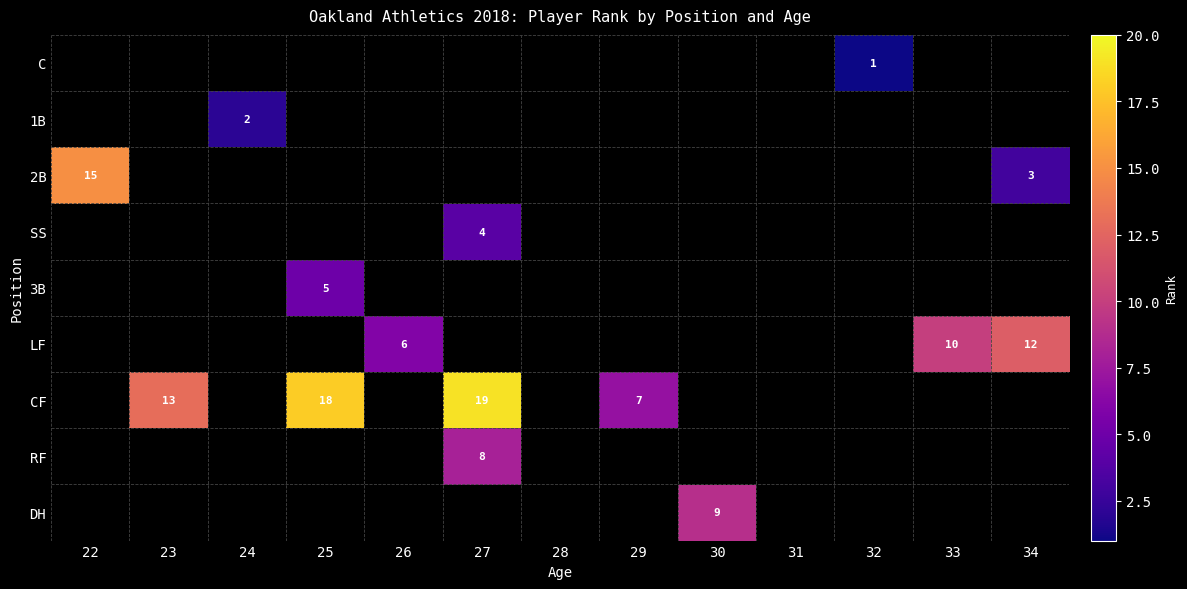

The C series shows 0 at 32. True or false?

False